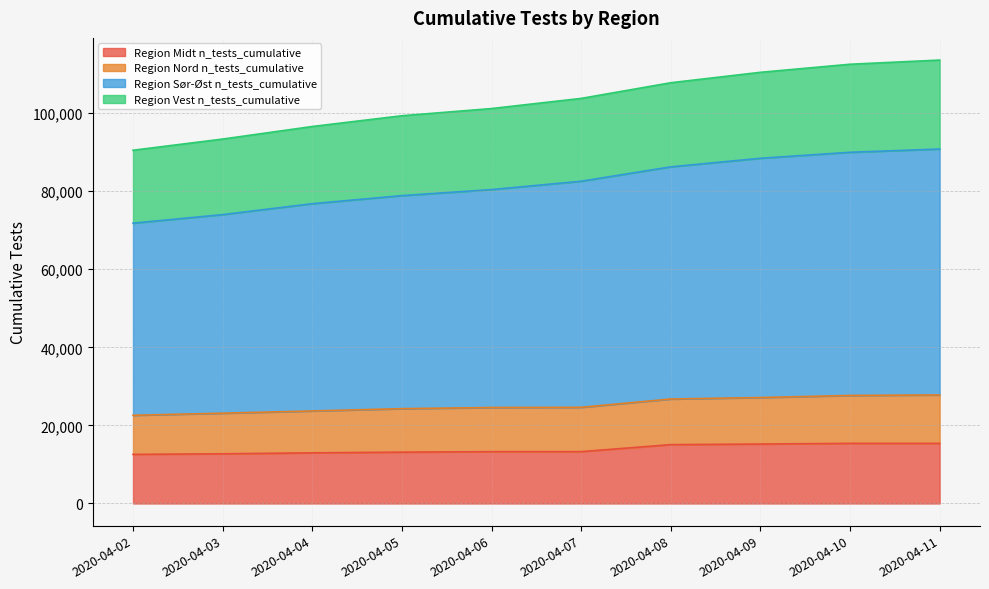

How many lines are shown in the chart?

4